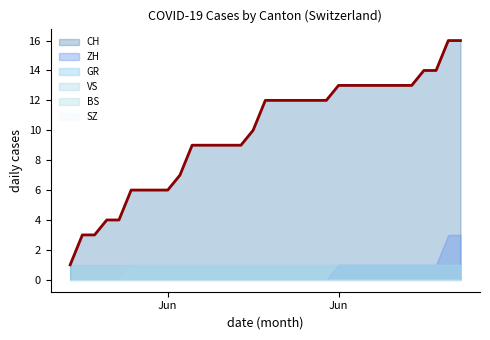

What is the total value across all series at 2020-10-04?

16